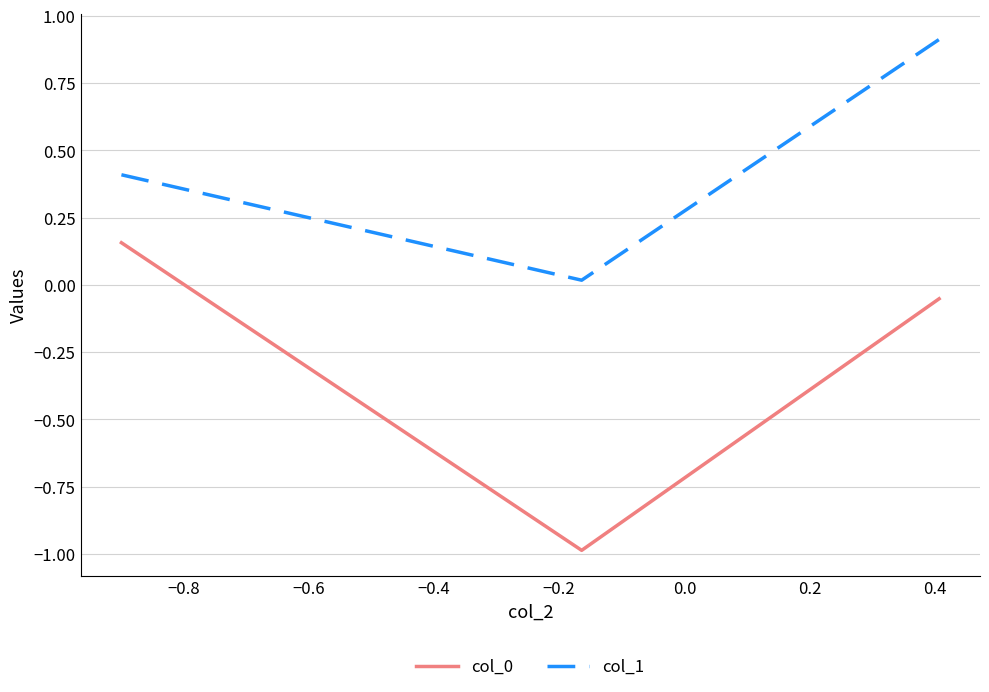

What is the maximum value shown in the chart?

0.9